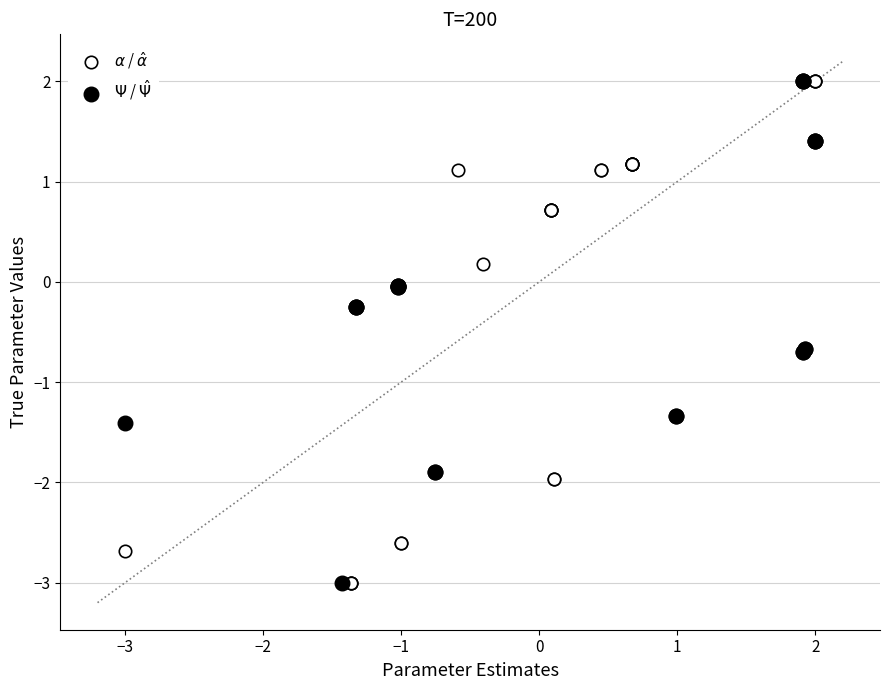

What are all the series names shown in the legend?

$\alpha$ / $\hat{\alpha}$, $\Psi$ / $\hat{\Psi}$